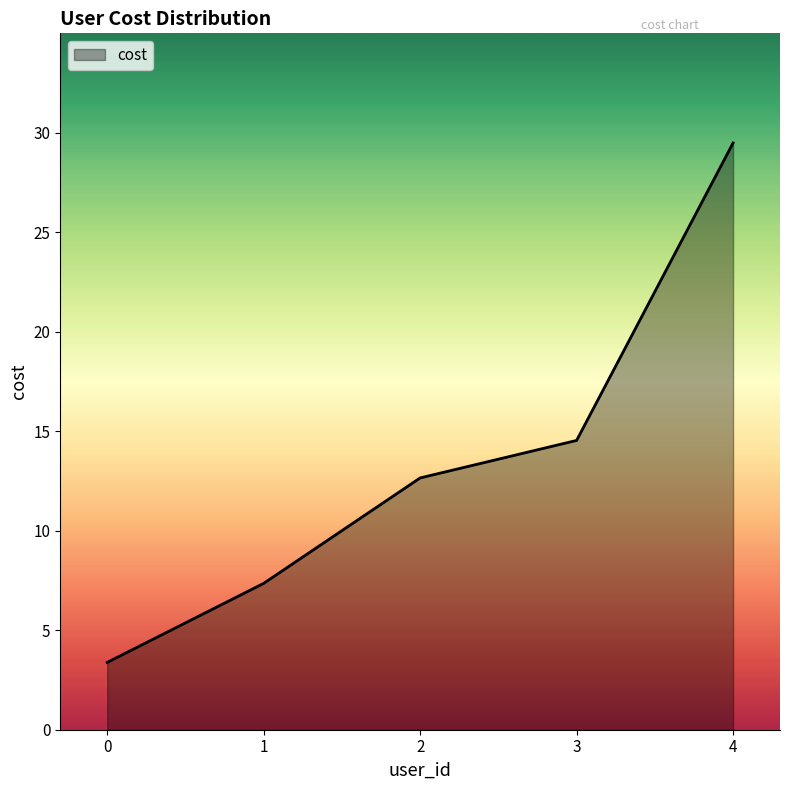

Reading left to right, what are all the values shown in this chart?

0=3.4	1=7.4	2=12.7	3=14.5	4=29.5